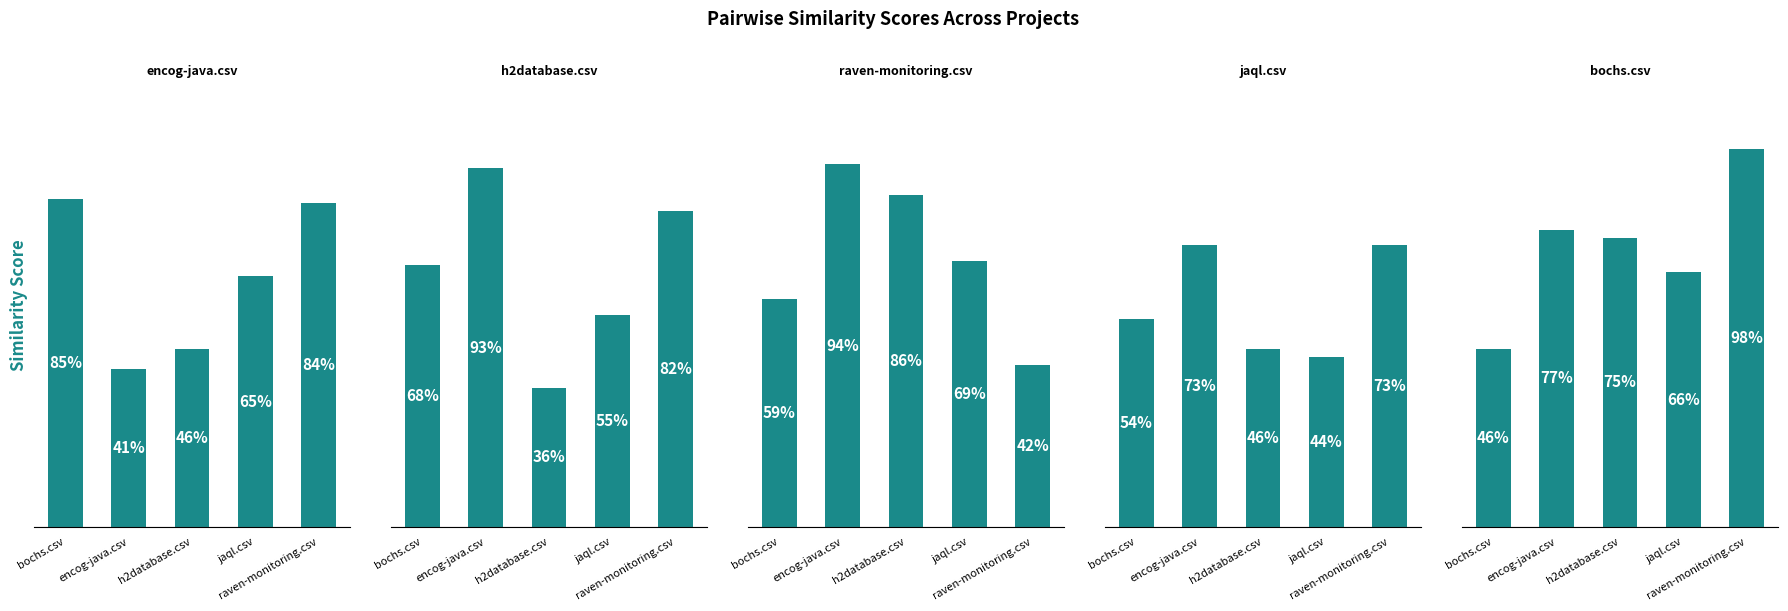

Reading left to right, extract all data points from this chart.

encog-java.csv: bochs.csv=0.8	encog-java.csv=0.4	h2database.csv=0.5	jaql.csv=0.7	raven-monitoring.csv=0.8
h2database.csv: bochs.csv=0.7	encog-java.csv=0.9	h2database.csv=0.4	jaql.csv=0.6	raven-monitoring.csv=0.8
raven-monitoring.csv: bochs.csv=0.6	encog-java.csv=0.9	h2database.csv=0.9	jaql.csv=0.7	raven-monitoring.csv=0.4
jaql.csv: bochs.csv=0.5	encog-java.csv=0.7	h2database.csv=0.5	jaql.csv=0.4	raven-monitoring.csv=0.7
bochs.csv: bochs.csv=0.5	encog-java.csv=0.8	h2database.csv=0.8	jaql.csv=0.7	raven-monitoring.csv=1.0